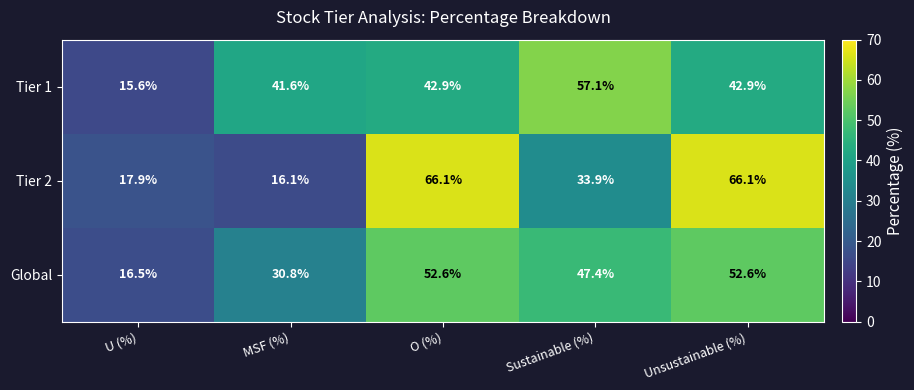

Reading left to right, transcribe all the data shown in this chart.

Tier 1: 15.6	41.6	42.9	57.1	42.9
Tier 2: 17.9	16.1	66.1	33.9	66.1
Global: 16.5	30.8	52.6	47.4	52.6